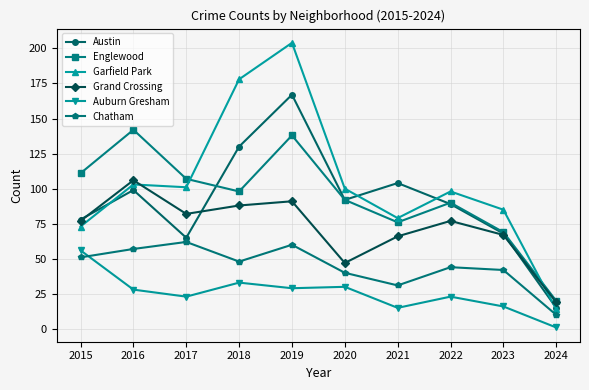

List the labels in order of Chatham value, largest first.

2017, 2019, 2016, 2015, 2018, 2022, 2023, 2020, 2021, 2024